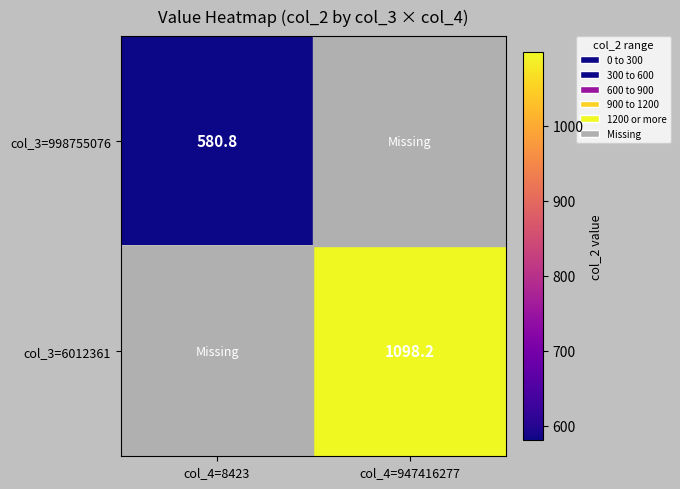

The col_3=6012361 series shows 1833.2 at col_4=947416277. True or false?

False